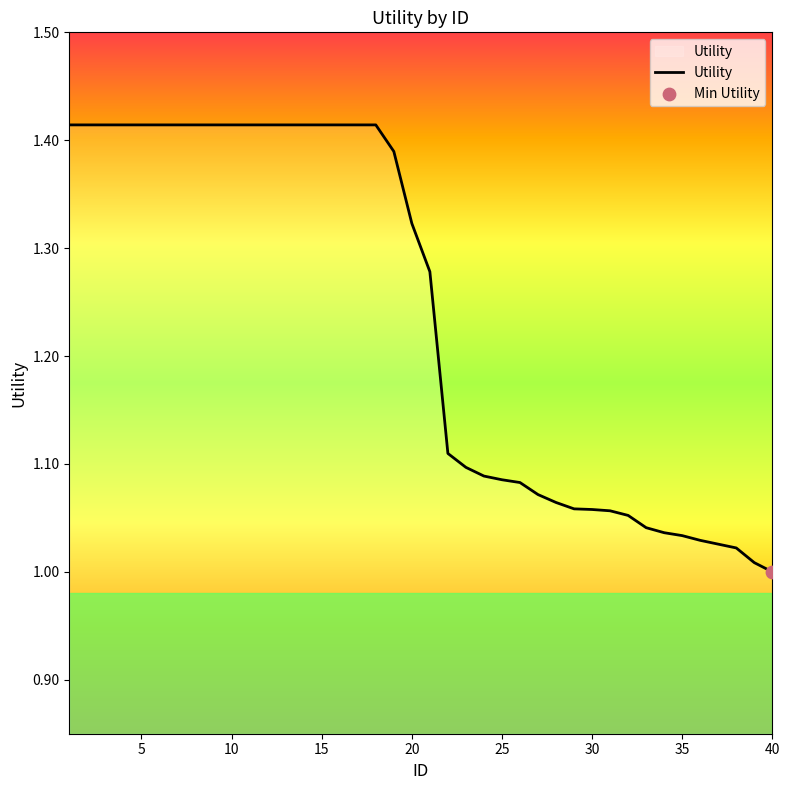

Does the chart have visible grid lines?

No